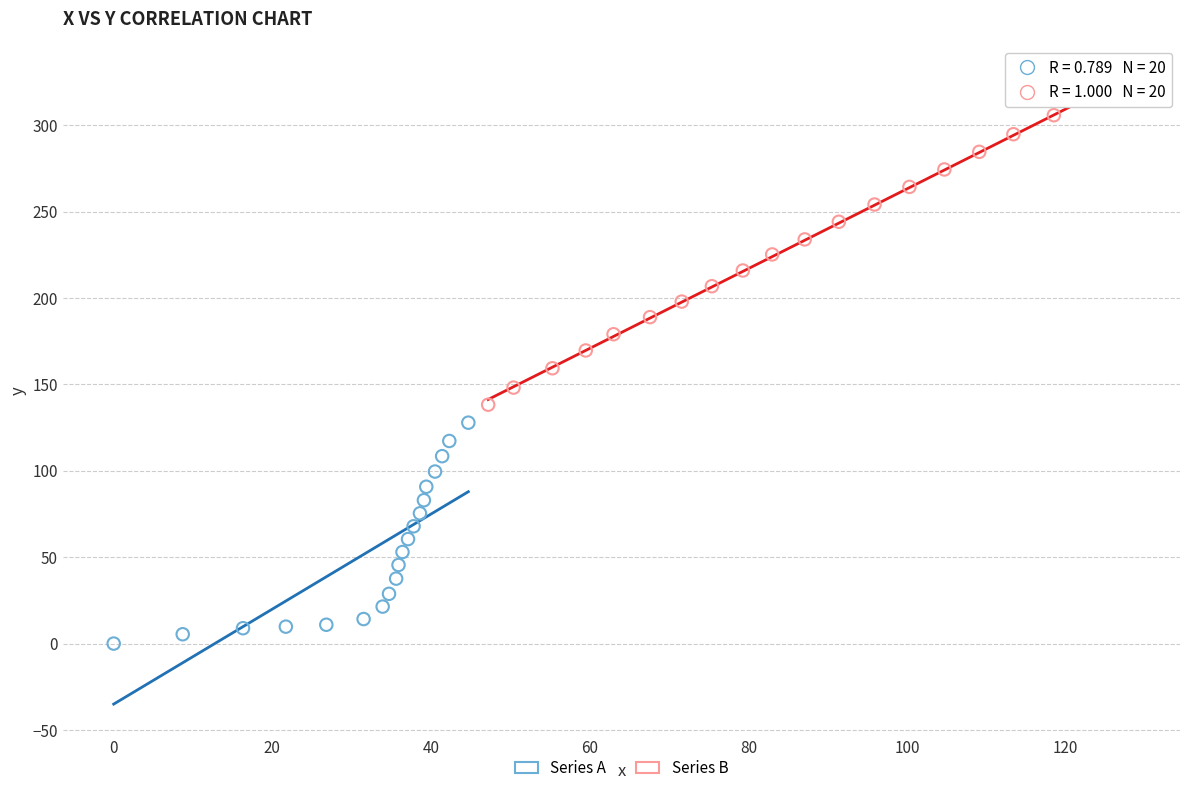

Which series contains the lowest Y value?

Series A